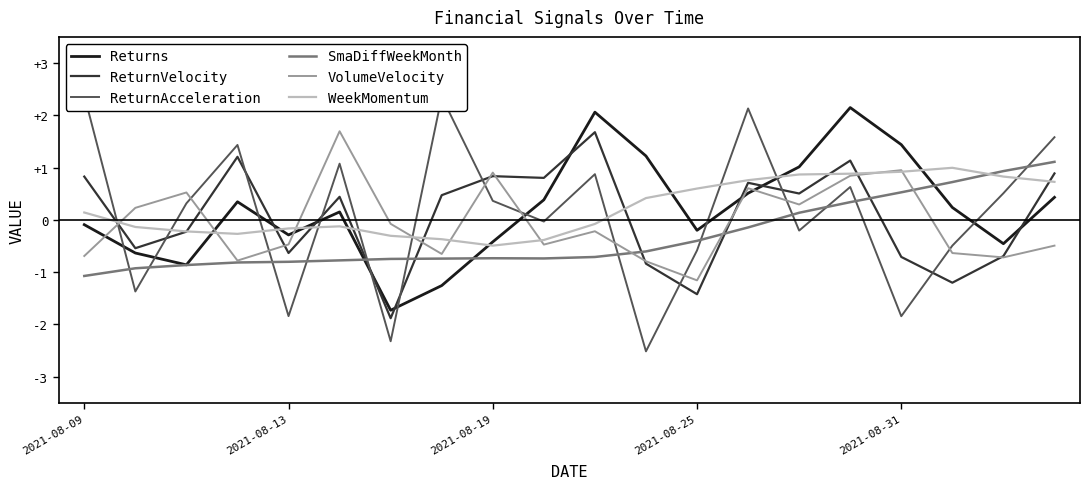

What is the sum of the ReturnVelocity values at 19 and 10?

2.6